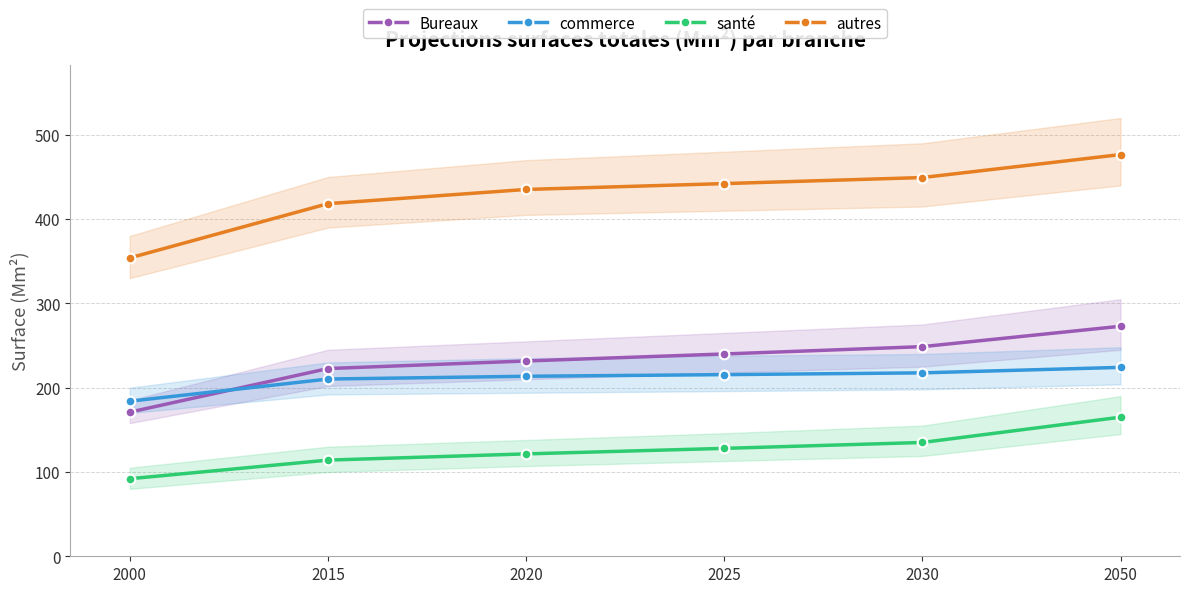

What is the sum of the santé values at 2000 and 2030?

227.0